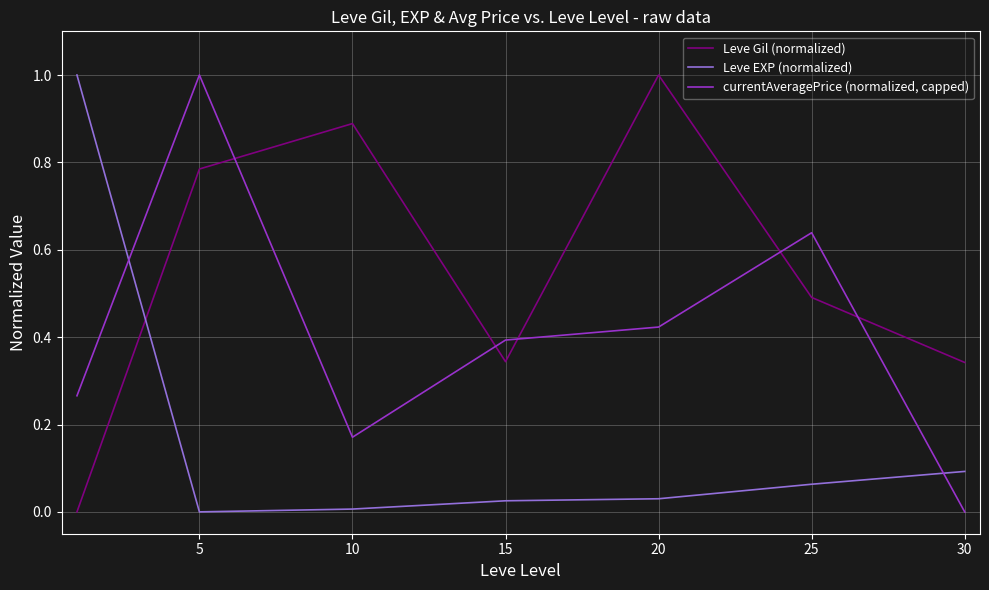

Which series ends up on top after the final intersection of Leve Gil (normalized) and Leve EXP (normalized)?

Leve Gil (normalized)